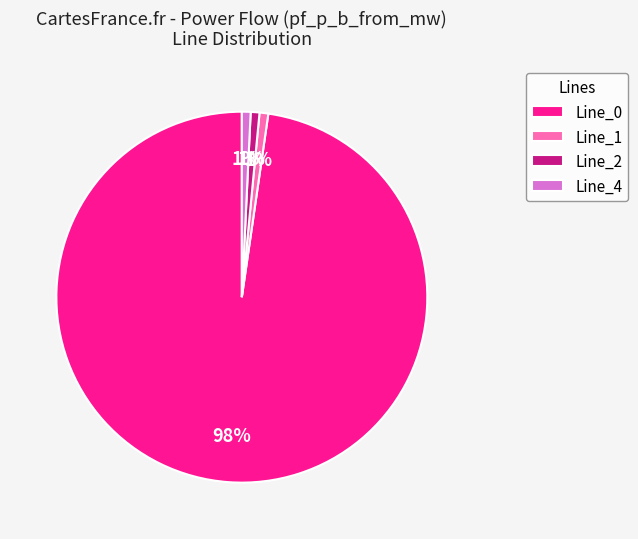

What is the majority slice?

Line_0